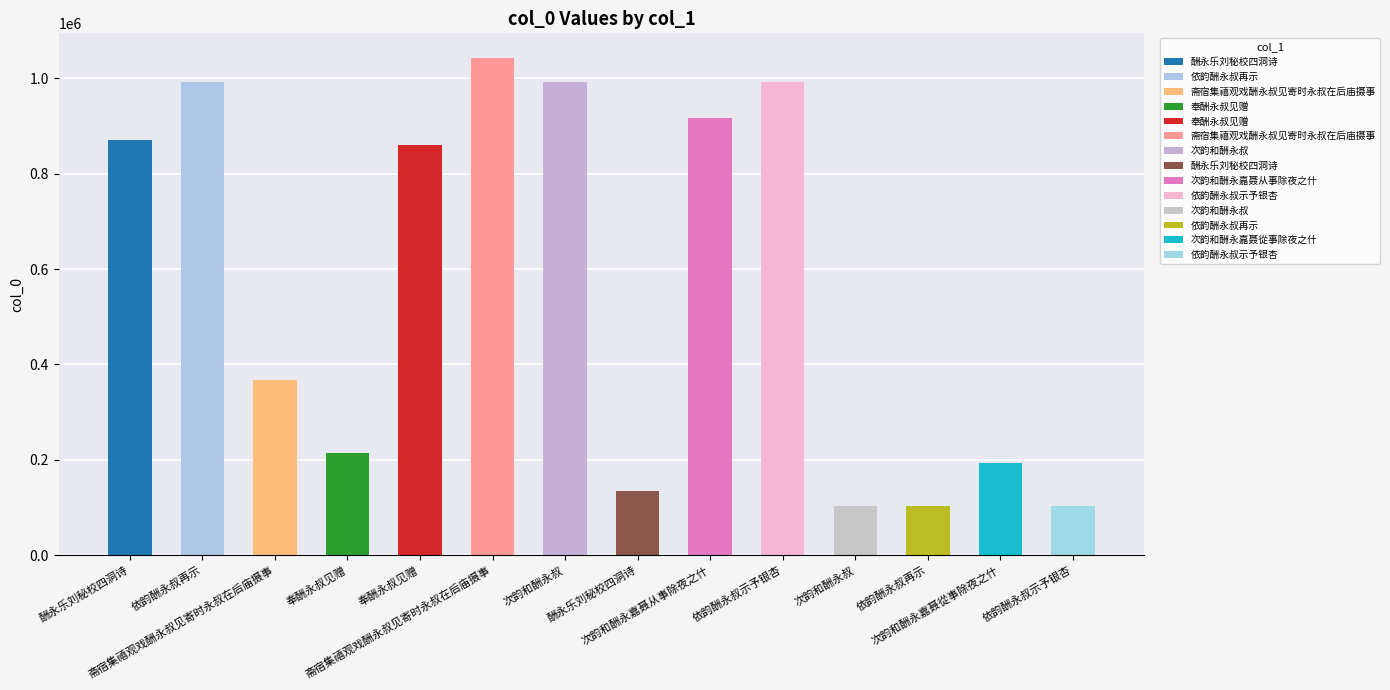

What is the change in value from 斋宿集禧观戏酬永叔见寄时永叔在后庙摄事 to 次韵和酬永嘉聂從事除夜之什?

-173787